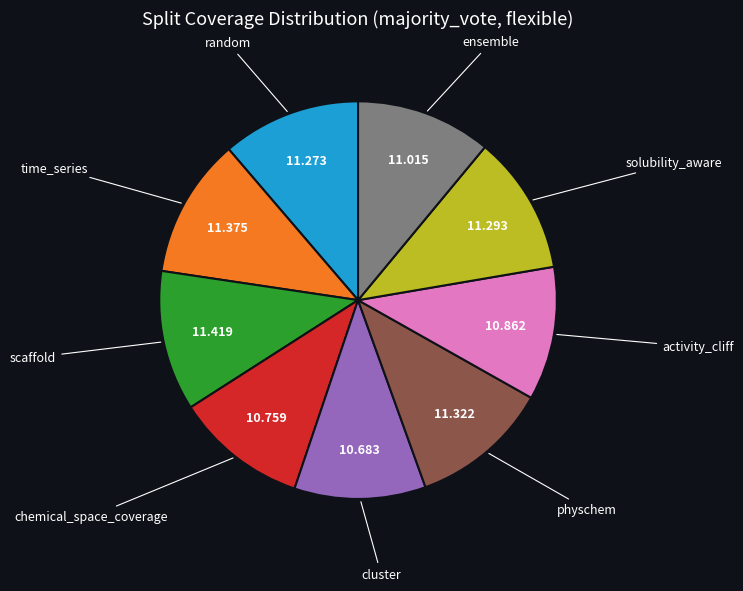

Is there any slice that represents more than half of the pie?

No